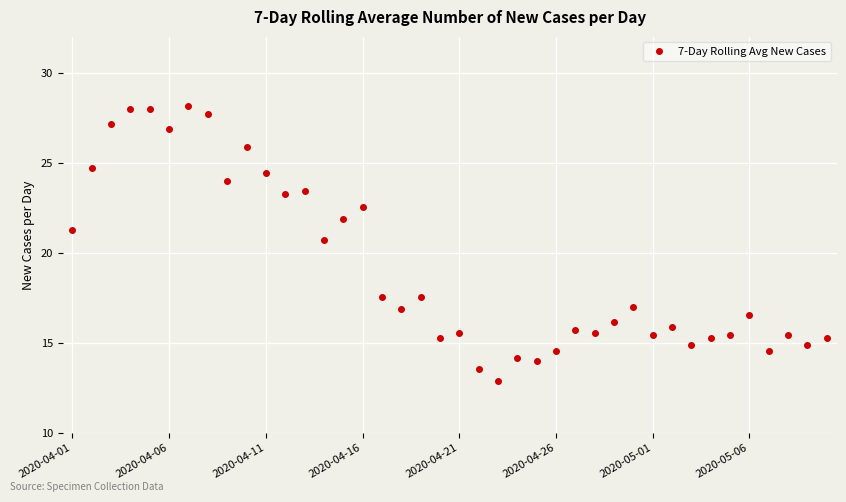

What is the value of the 30th point from the left?

17.0